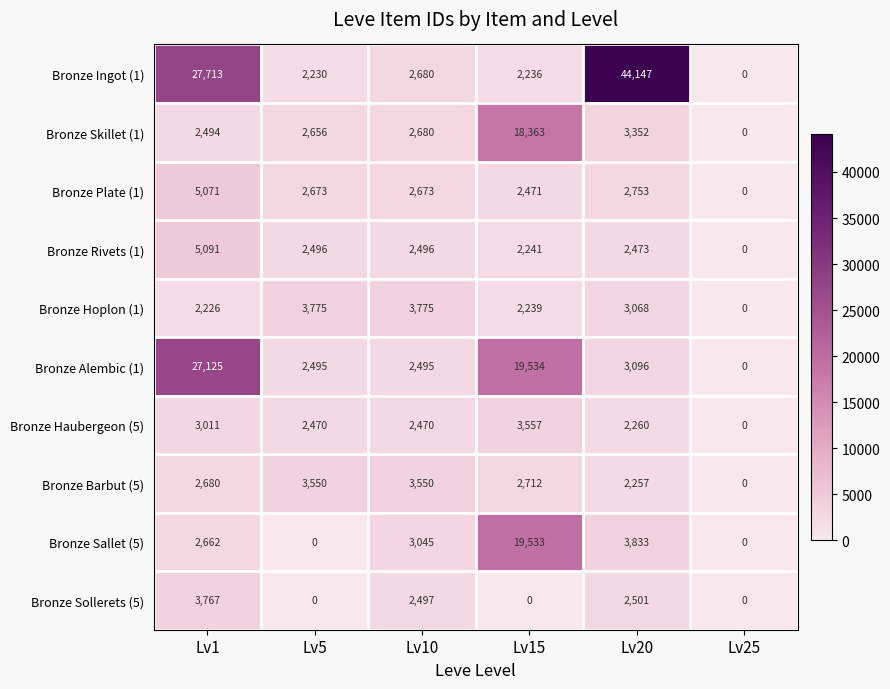

Rank the series at Lv20 from highest to lowest value.

Bronze Ingot (1), Bronze Sallet (5), Bronze Skillet (1), Bronze Alembic (1), Bronze Hoplon (1), Bronze Plate (1), Bronze Sollerets (5), Bronze Rivets (1), Bronze Haubergeon (5), Bronze Barbut (5)